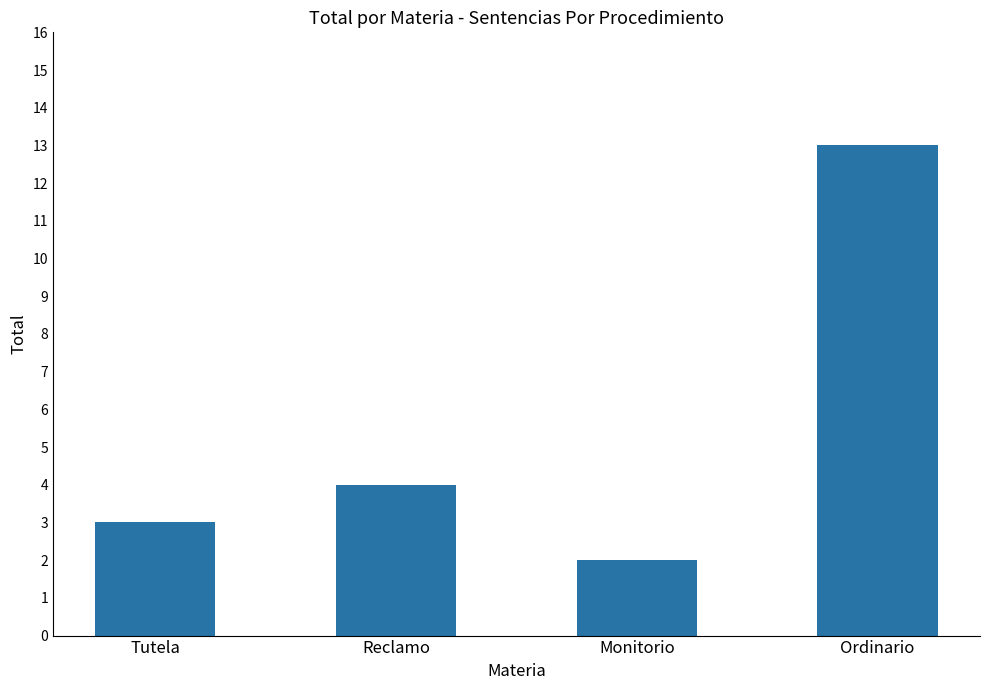

Which label corresponds to the largest value in the chart?

Ordinario